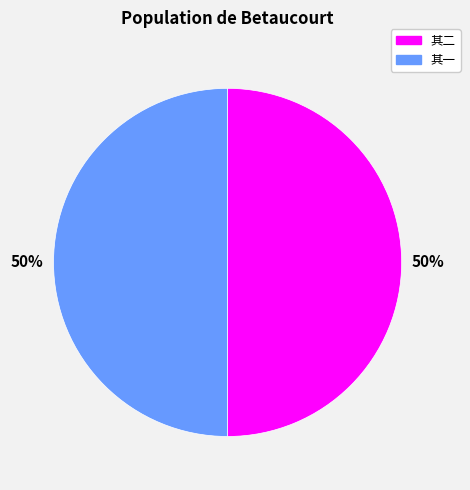

Combined, do 其二 and 其一 account for over 50%?

Yes